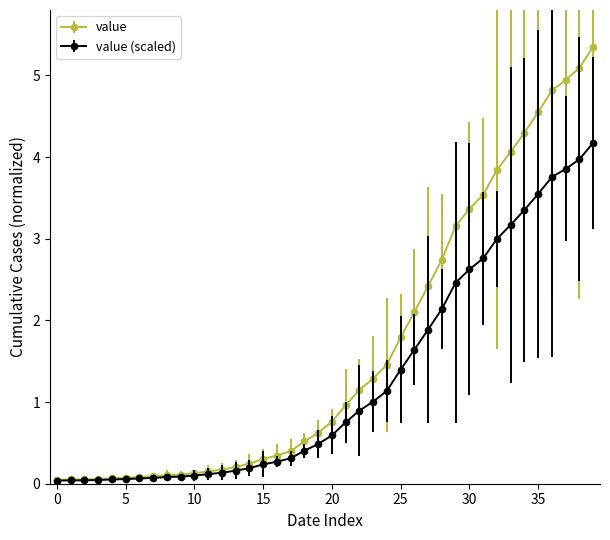

Count the number of categories in the chart.

40